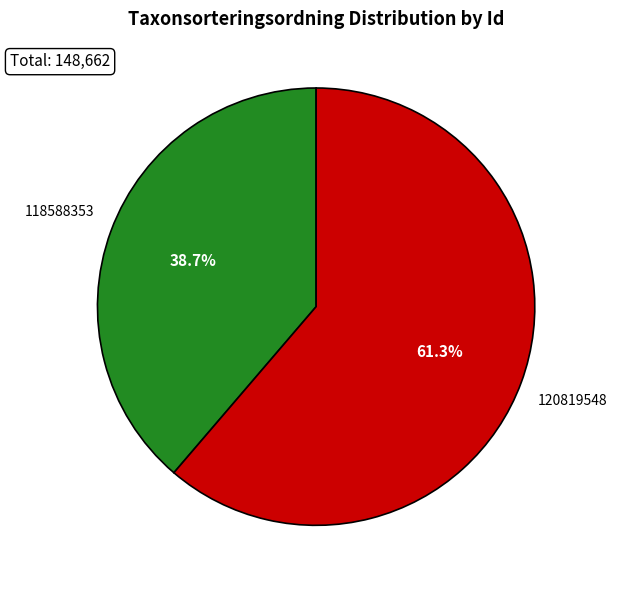

To the nearest percent, what is the difference between the 120819548 and 118588353 slice percentages?

23%